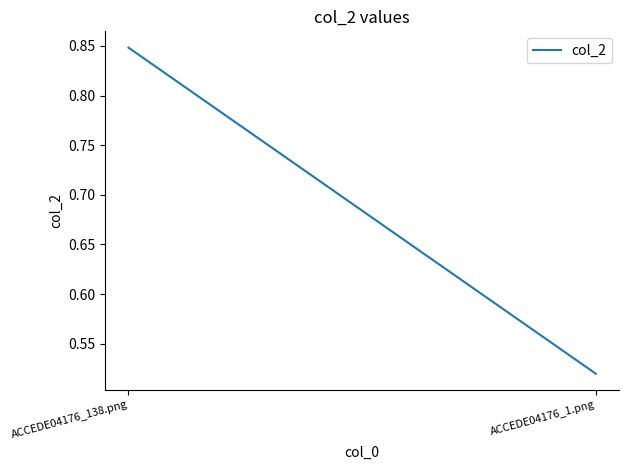

The value at ACCEDE04176_1.png is 0.1. True or false?

False